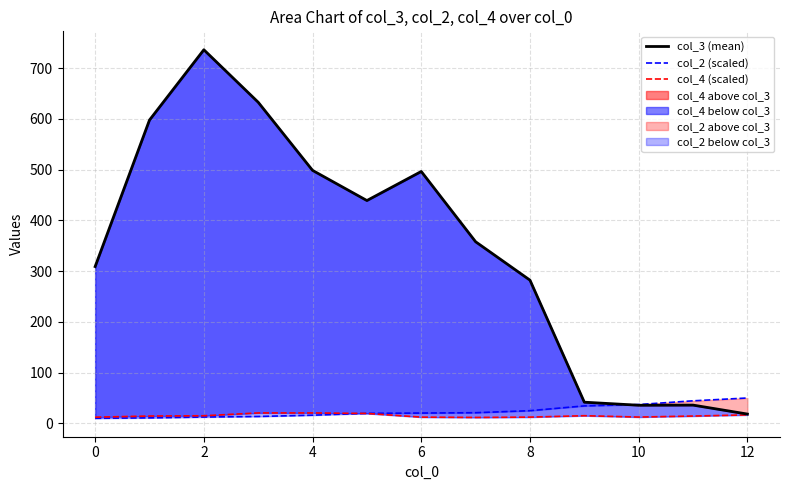

What is the sum of all col_3 (mean) values?

4481.8